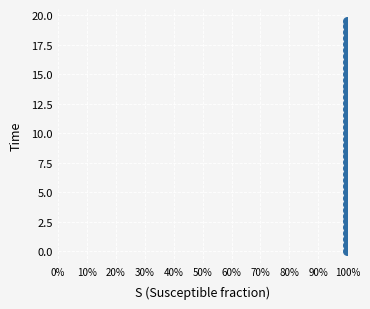

How many data points are displayed?

40